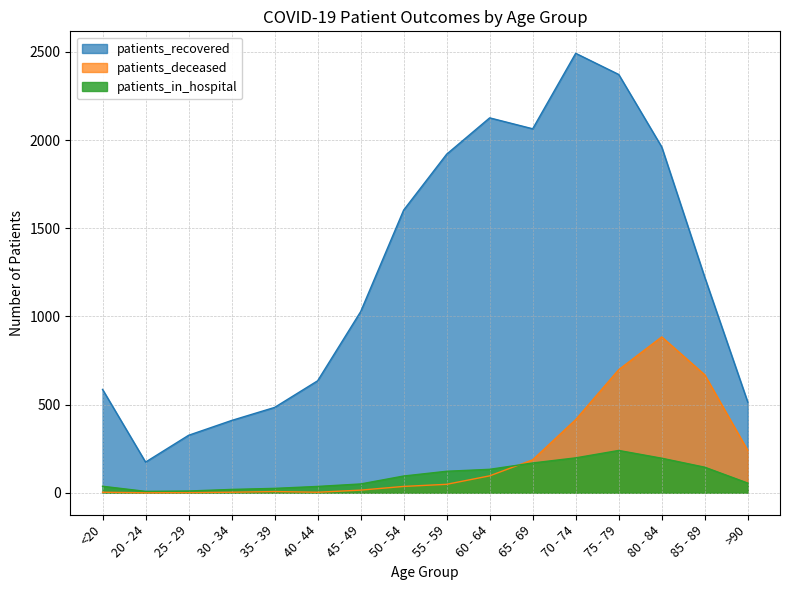

What is the label of the 11th point from the left?

65 - 69